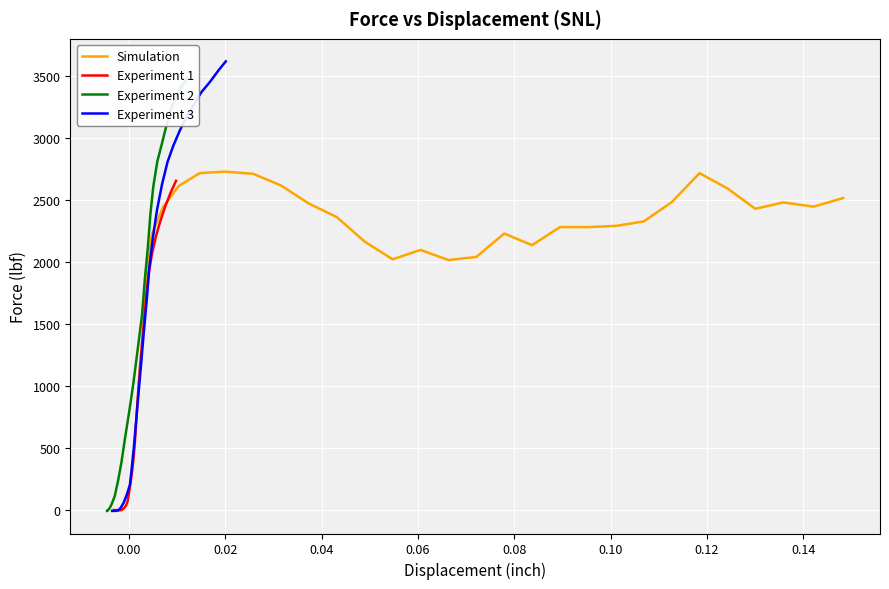

What is the lowest value of the Experiment 3 series?

-10.9